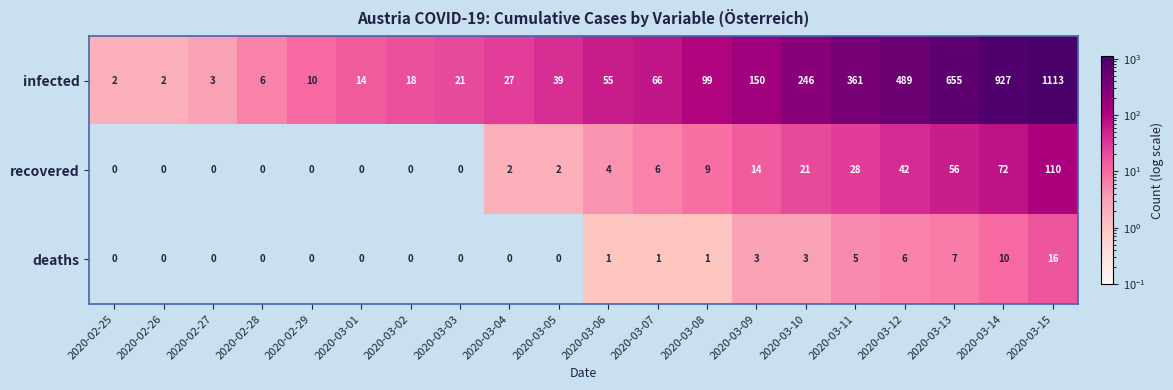

Which series changed the most between 2020-03-02 and 2020-03-07?

infected